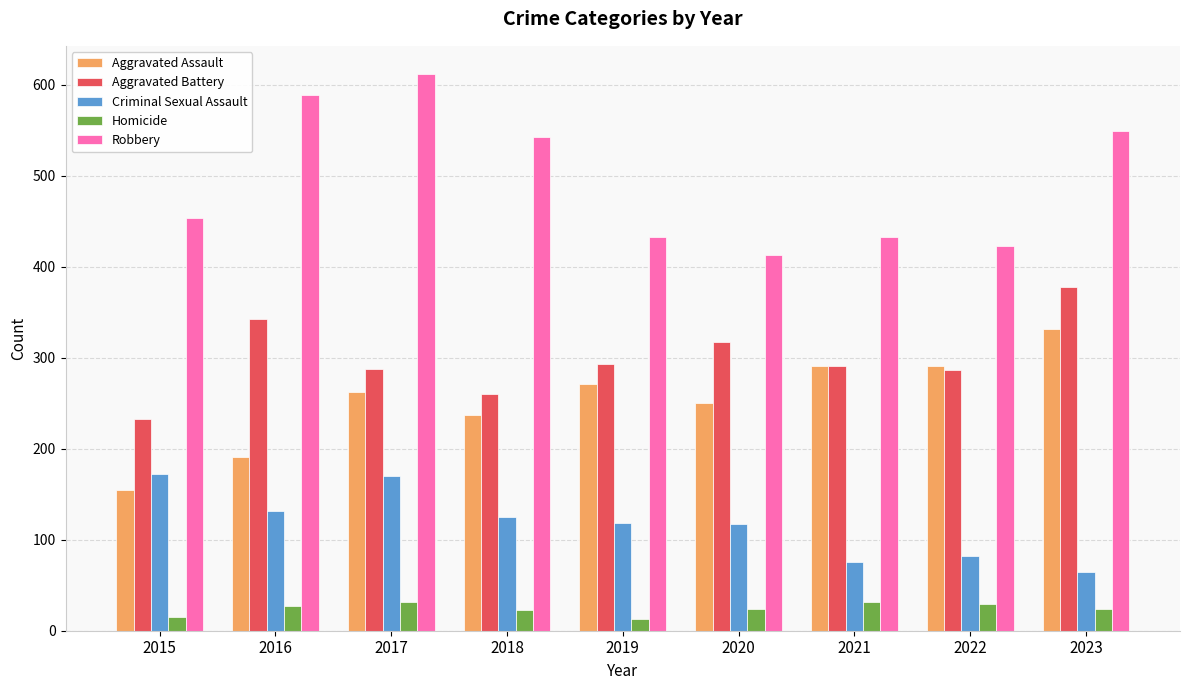

What is the greatest value displayed?

612